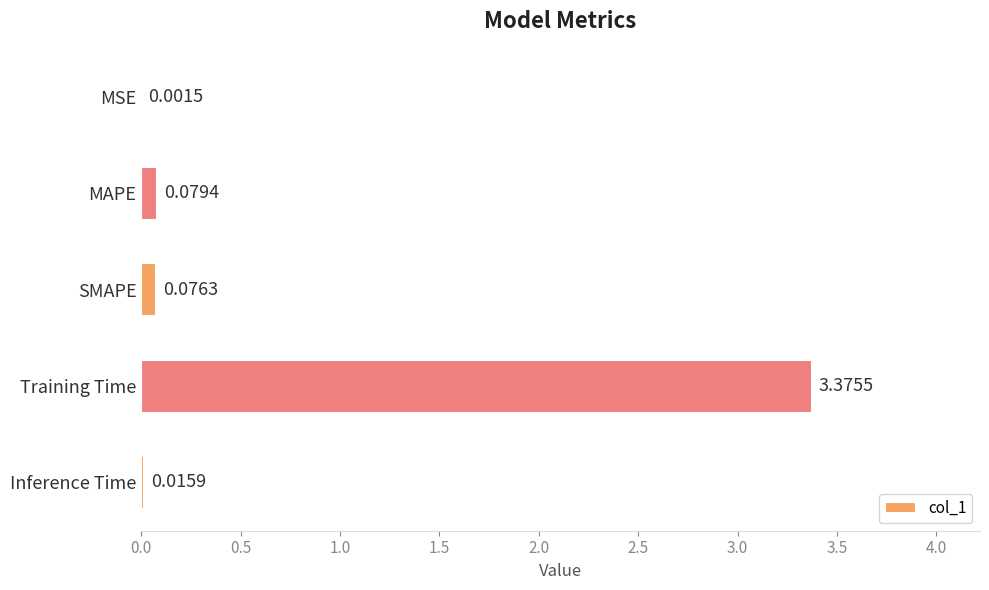

What is the sum of all values?

3.5